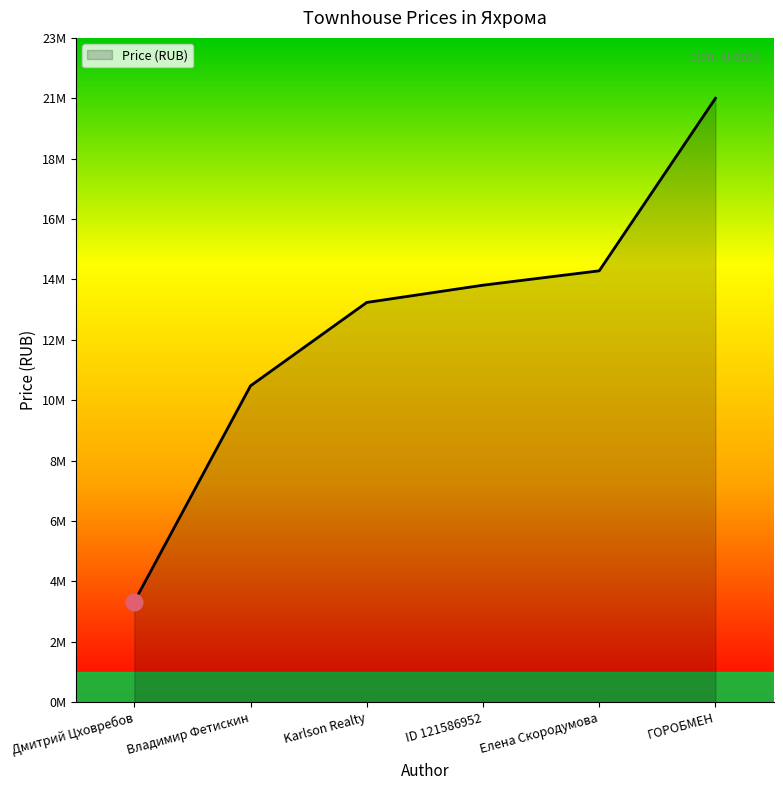

List the labels in order of value, smallest first.

Дмитрий Цховребов, Владимир Фетискин, Karlson Realty, ID 121586952, Елена Скородумова, ГОРОБМЕН